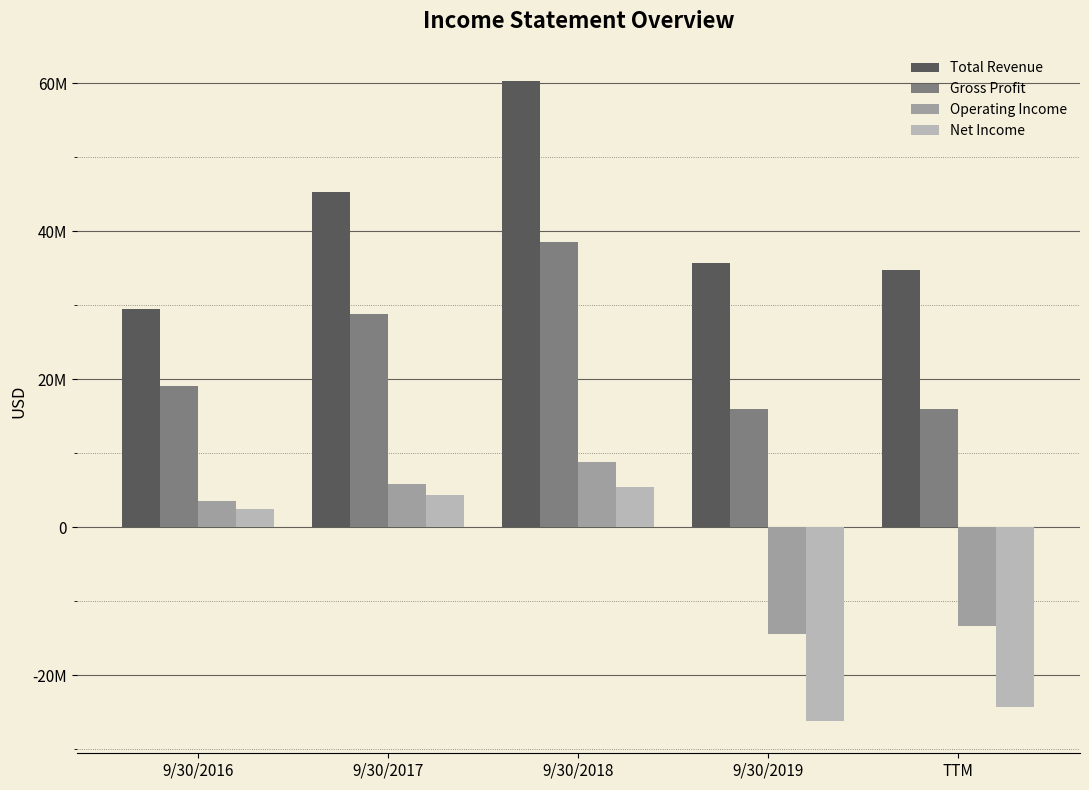

What is the sum of all Net Income values?

-38254000